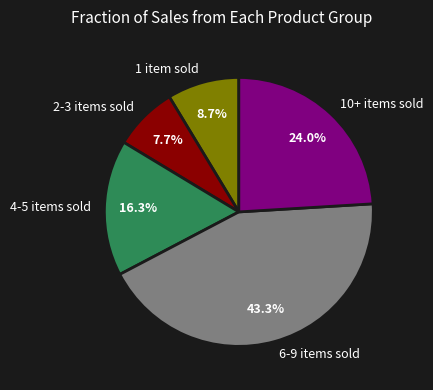

Count the number of slices in the pie.

5